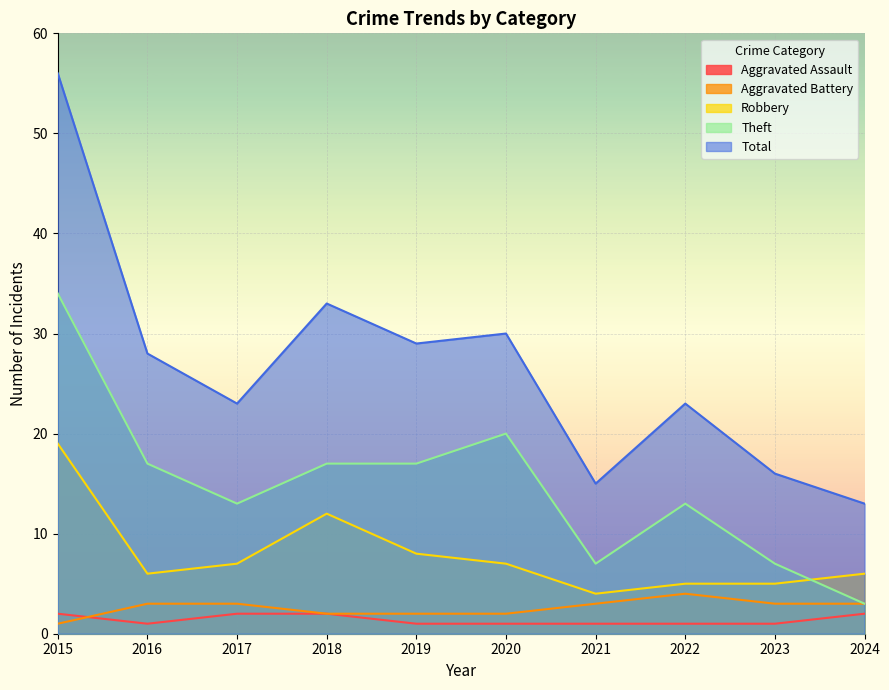

How many distinct data groups are displayed?

5